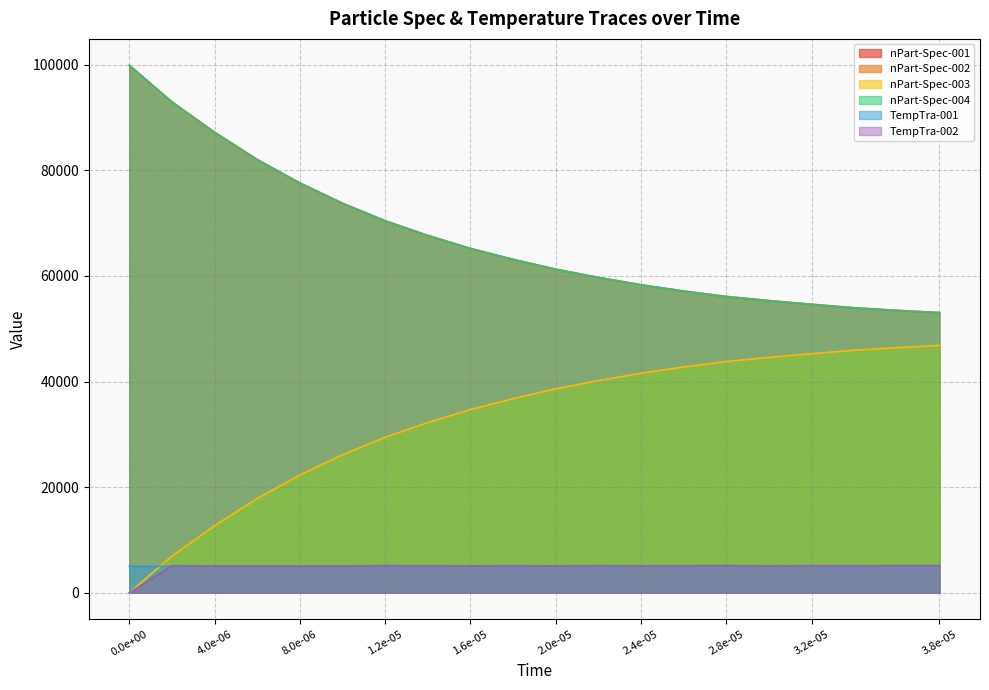

What is the average value of the TempTra-001 series?

5076.5